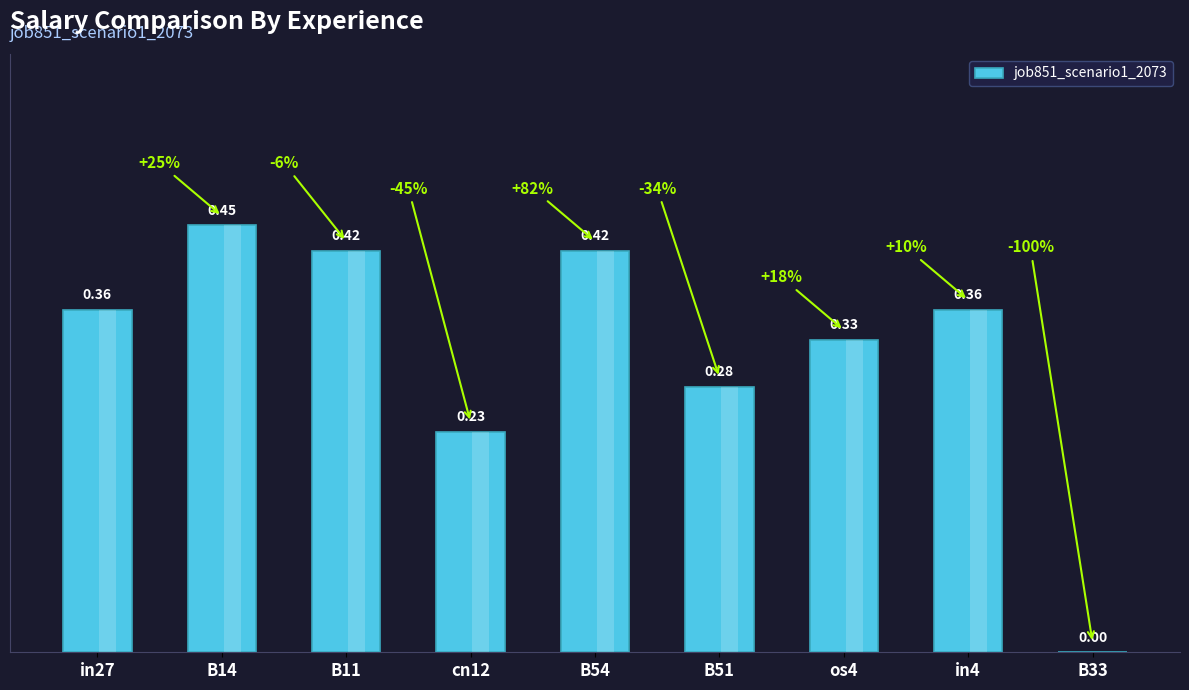

Are the bars horizontal?

No